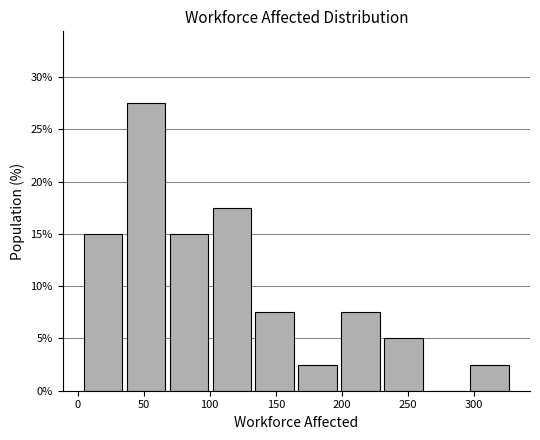

Which range on the x-axis has the tallest bar?

35.5 to 68.0